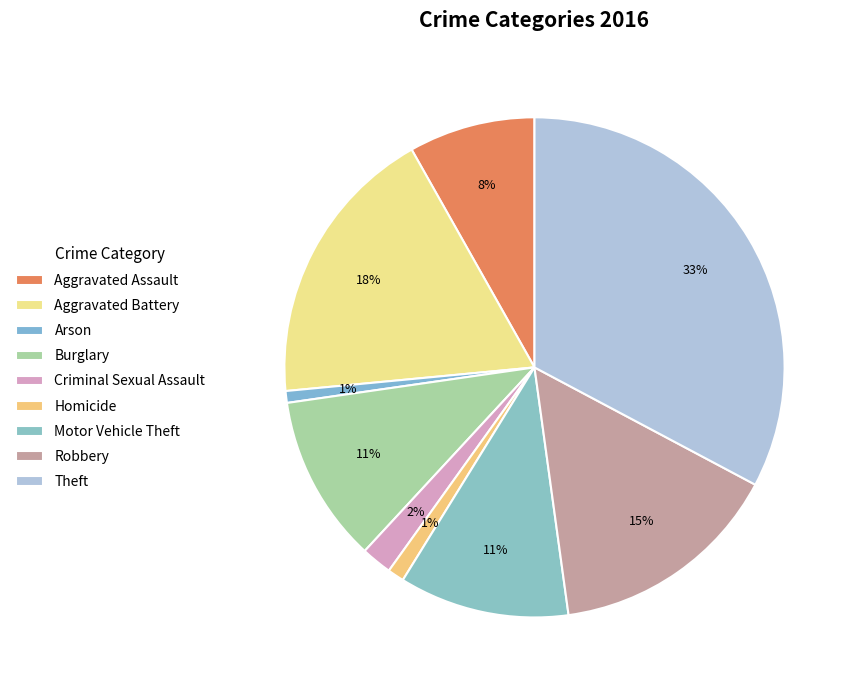

What is the change in value from Motor Vehicle Theft to Theft?

+285